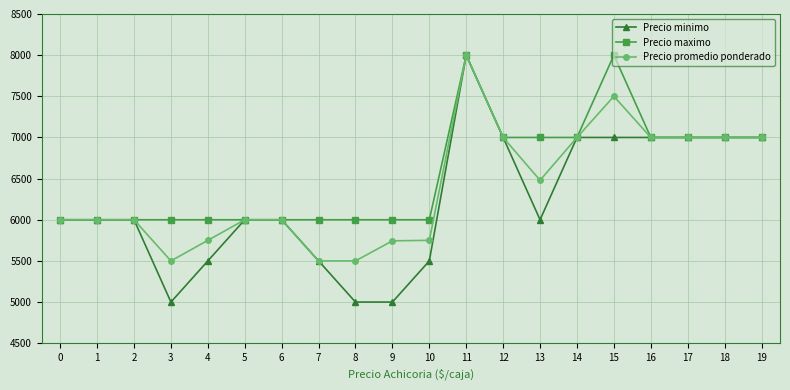

True or false: Precio minimo has a value of 2963 at 4.

False